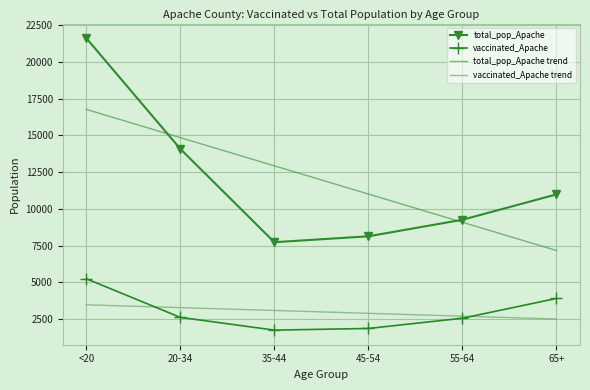

Is it true that total_pop_Apache equals 14083.0 at 20-34?

True